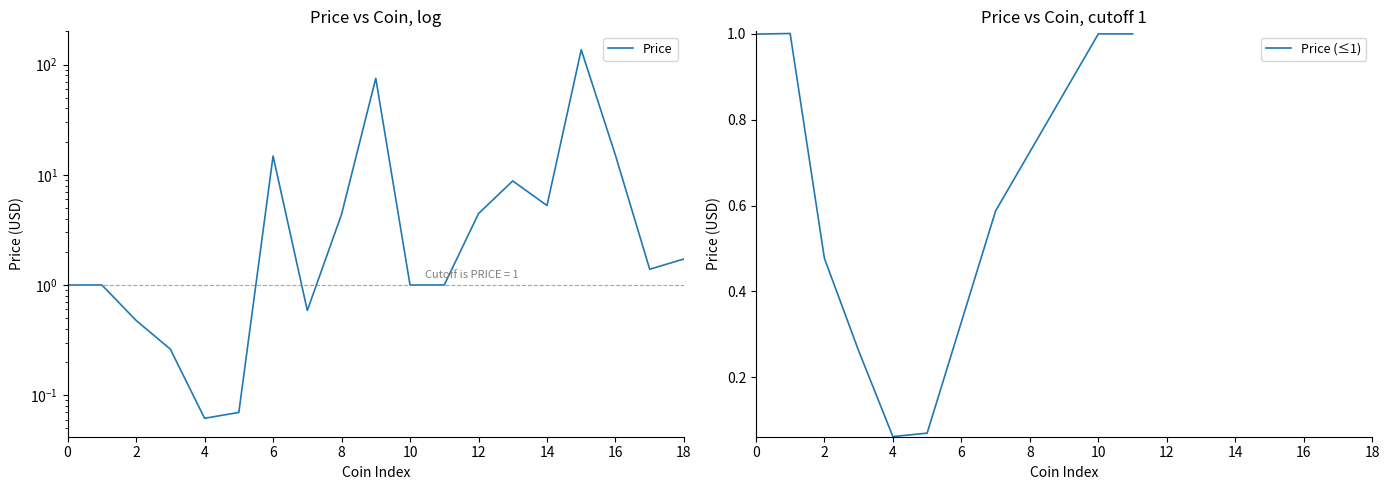

What is the maximum value for Price (≤1)?

1.0